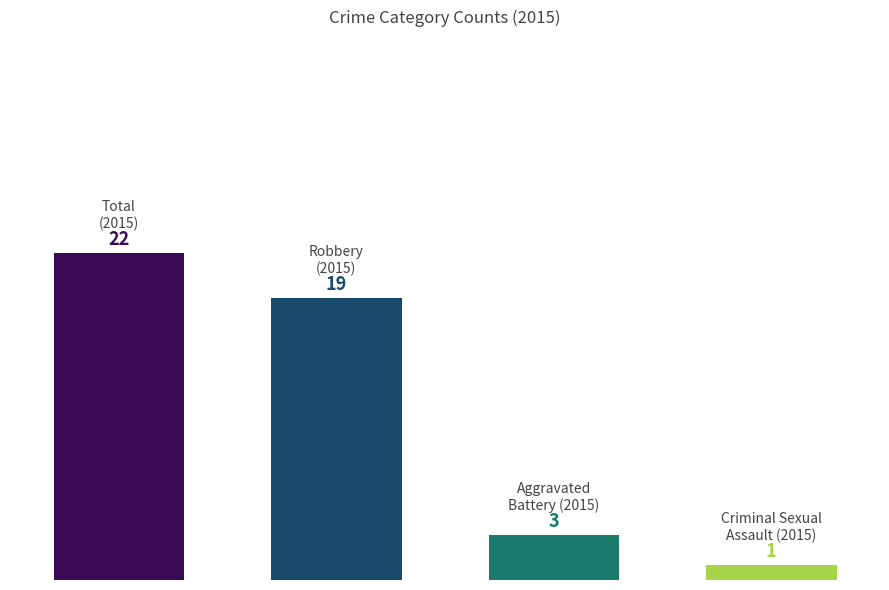

Count the number of values greater than 19.

1